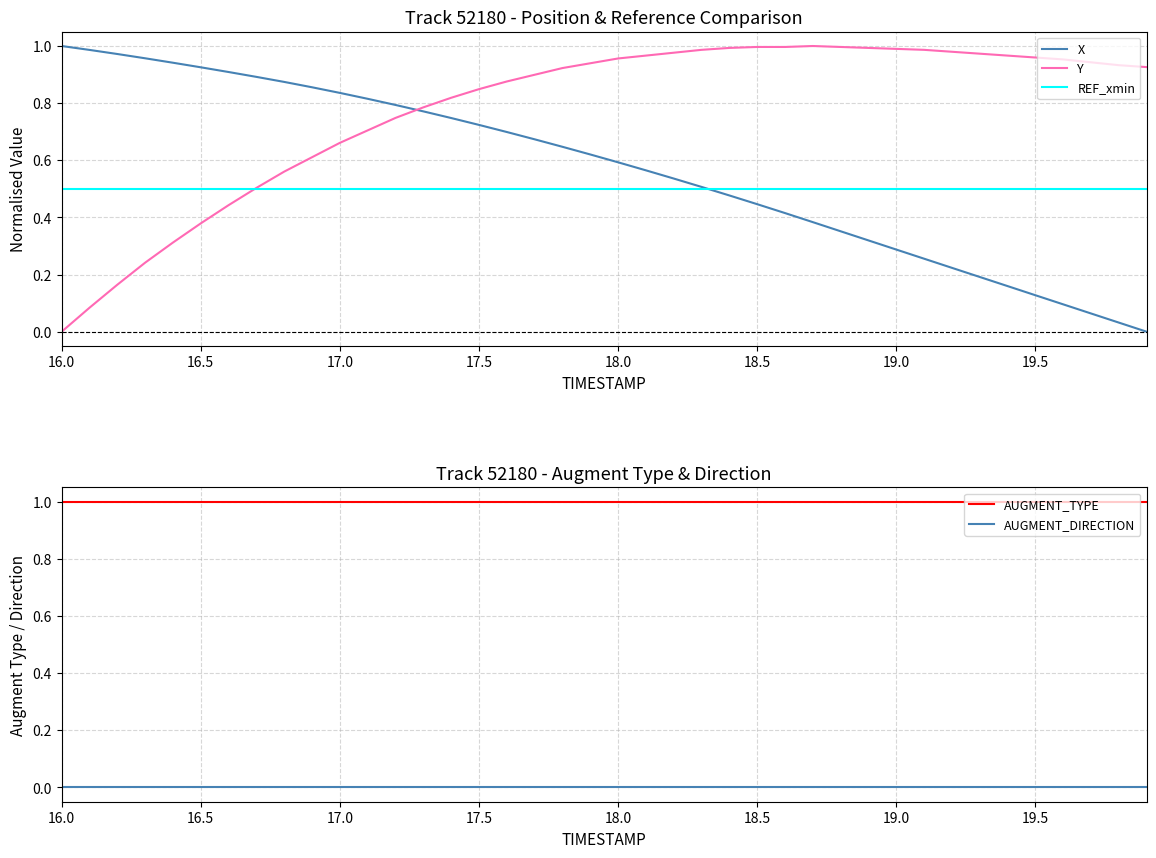

Which series ends up on top after the final intersection of Y and X?

Y